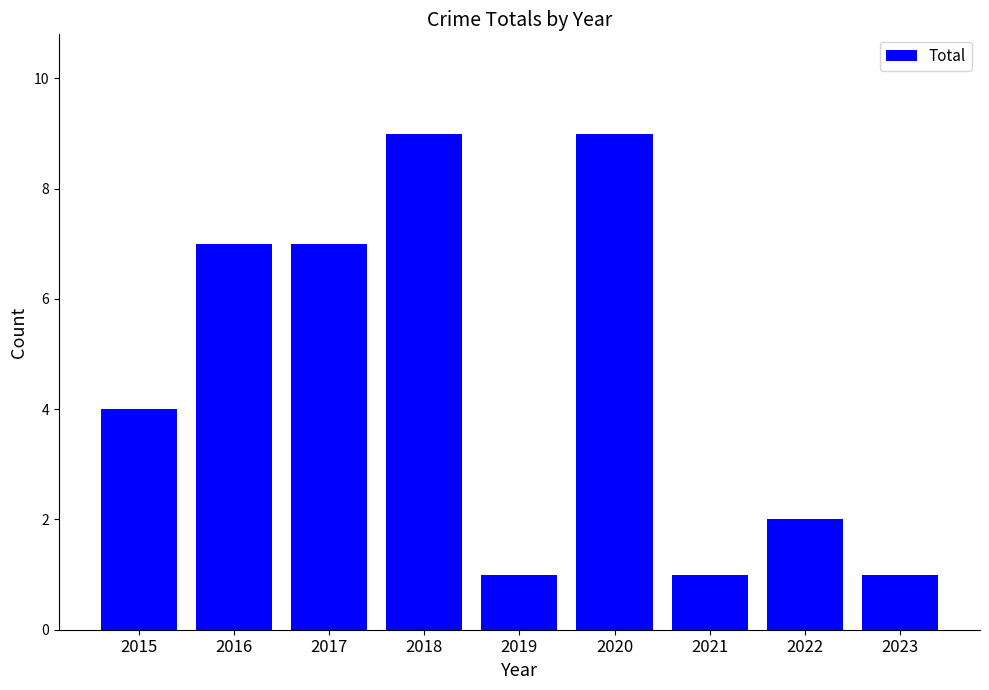

Approximately how many times larger is the value at 2015 compared to 2021?

4.0